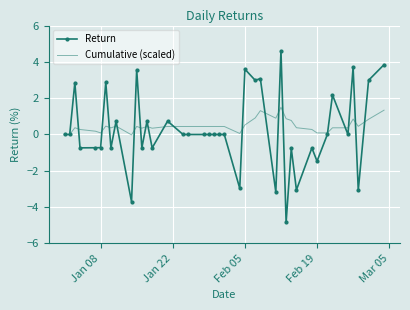

What is the smallest value displayed?

-4.8